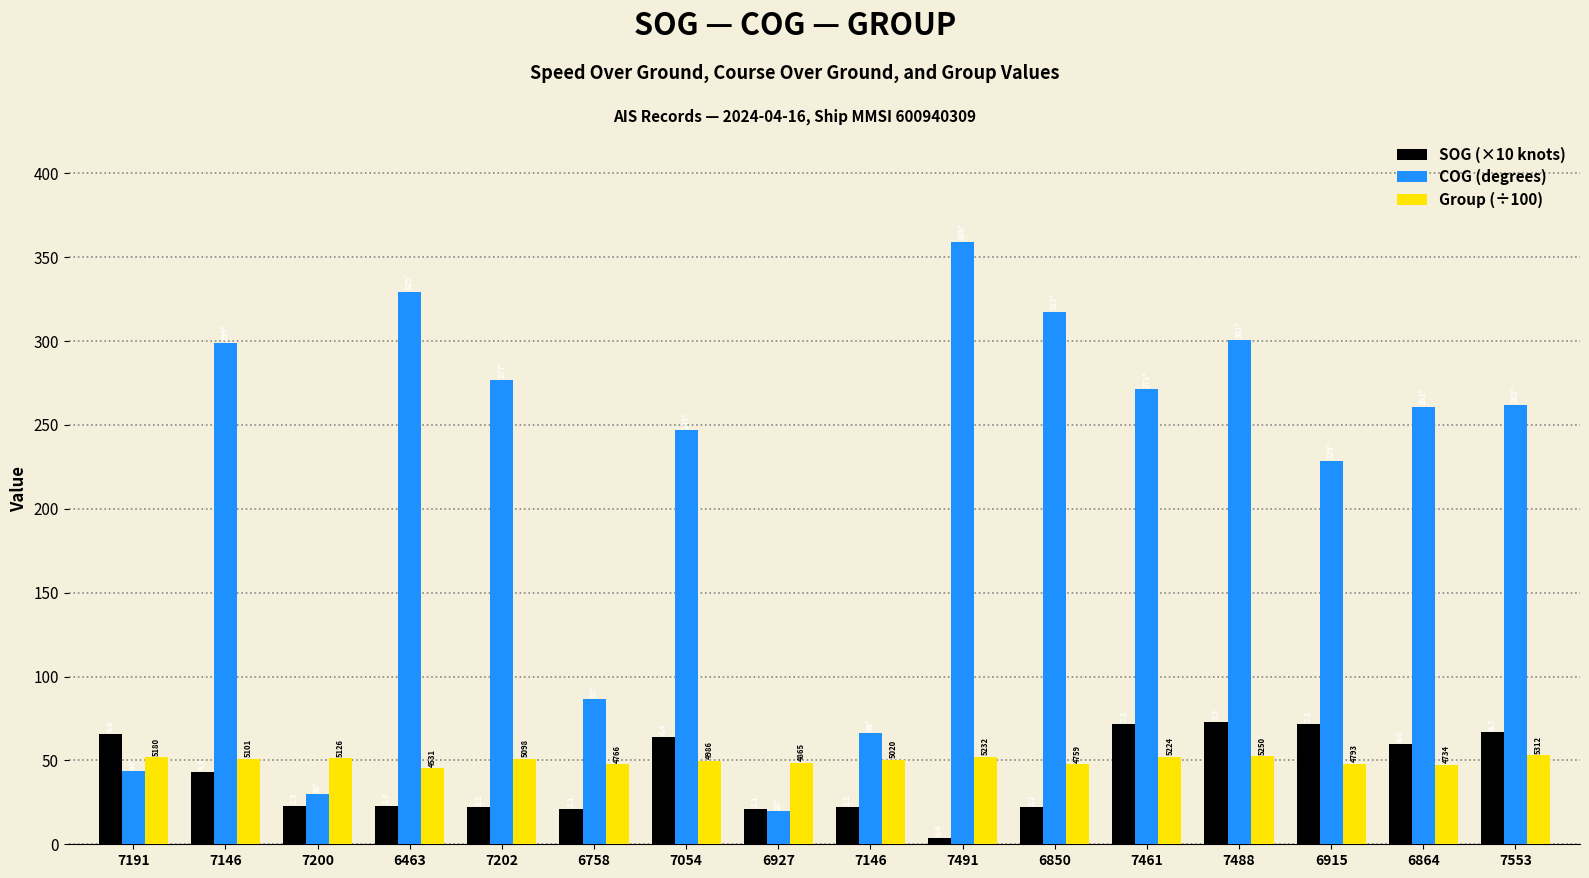

Which label corresponds to the largest value in the chart?

7491